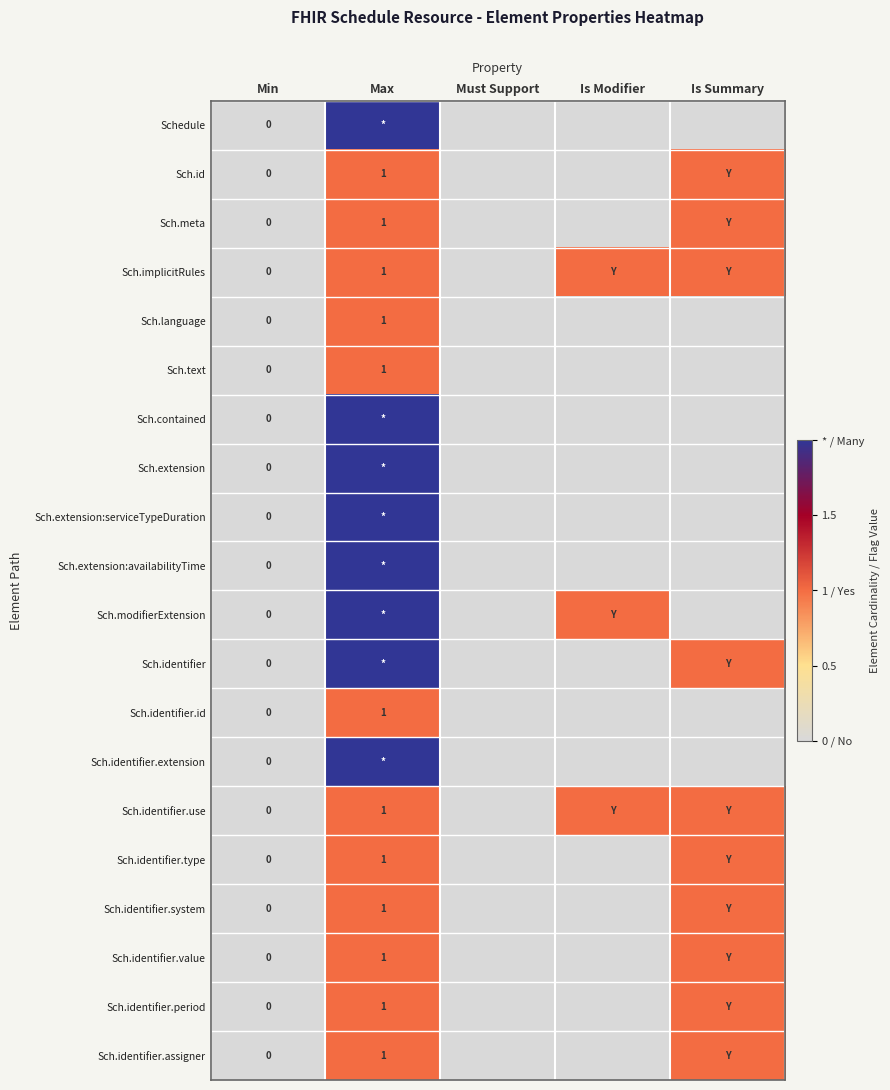

Which label corresponds to the smallest value in the chart?

Min